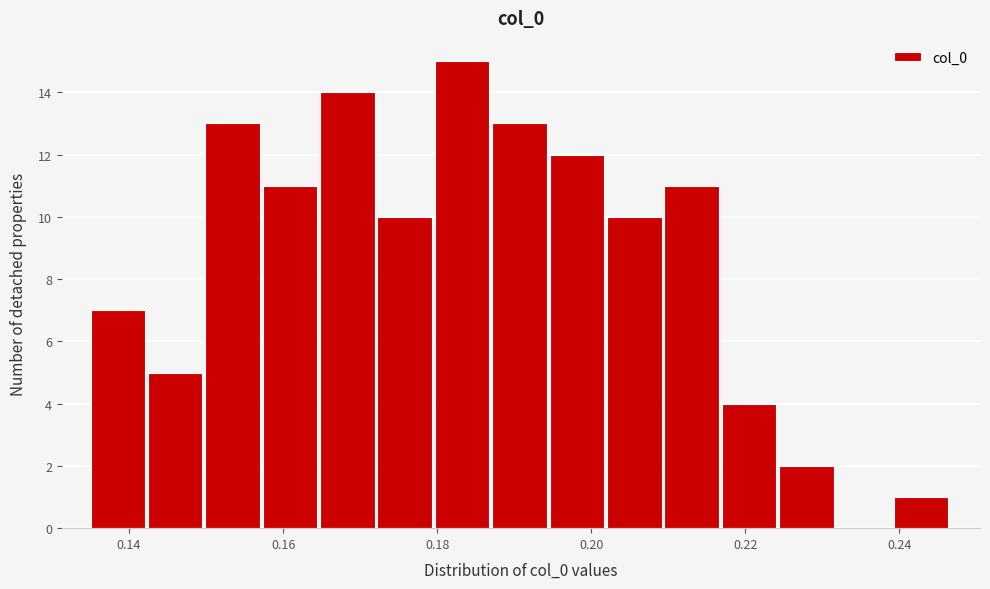

Around what value on the x-axis is the tallest bar? Give the approximate position of its centre, as read against the axis.

0.184